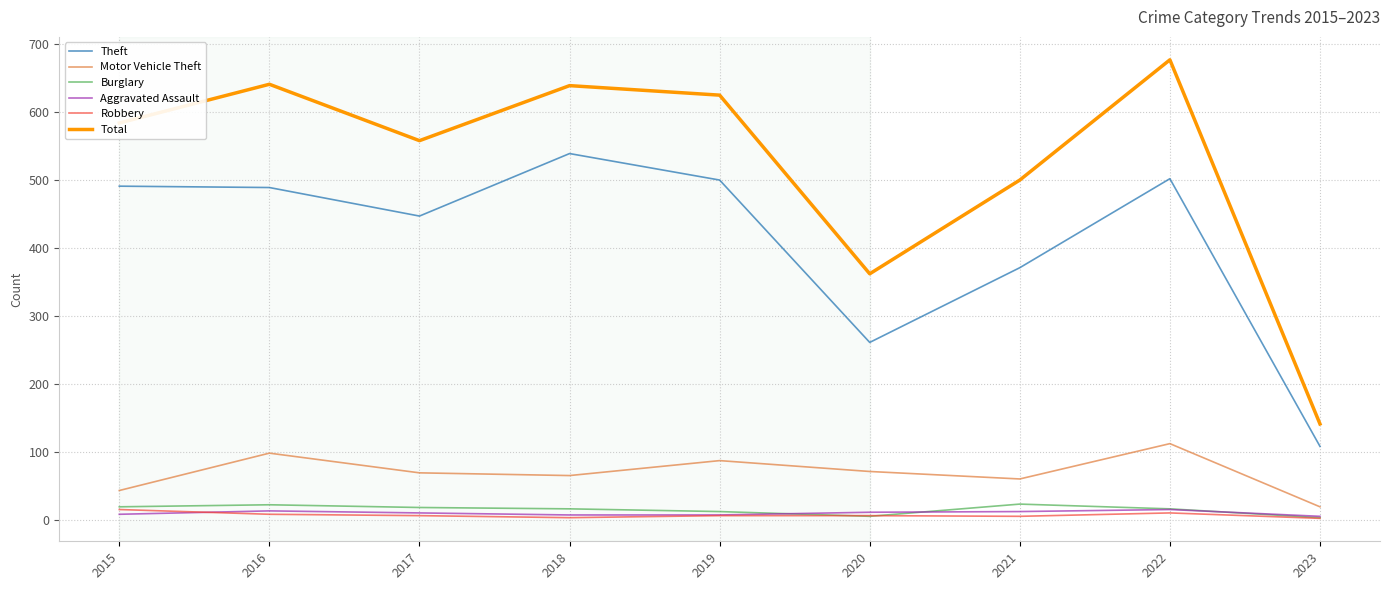

At which category does Theft reach its first local valley?

2017